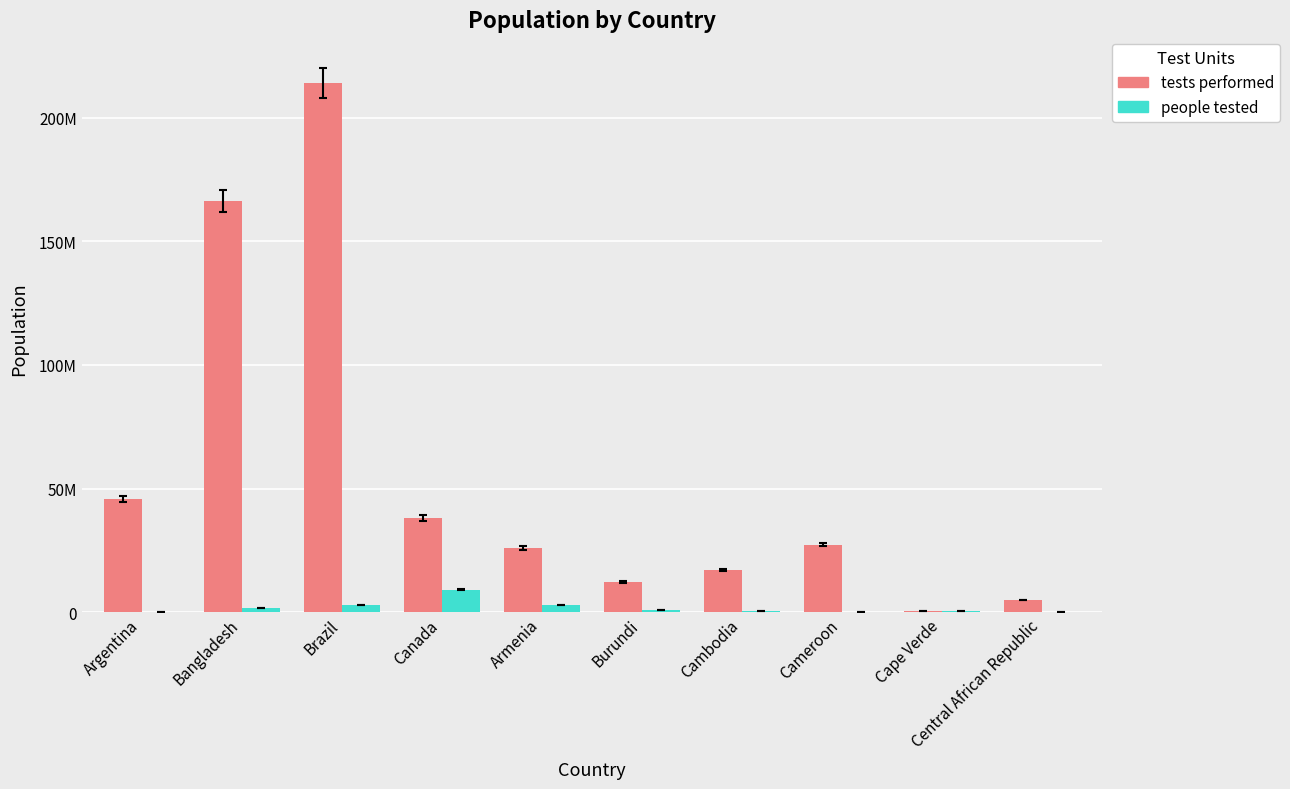

Which series has the largest range (max minus min)?

tests performed